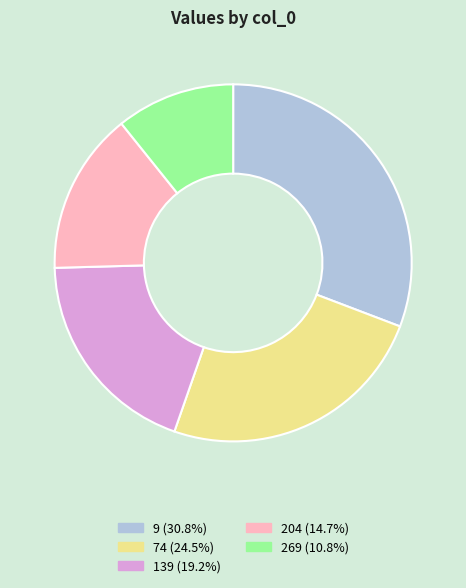

Is it true that 269 is 4% of the pie?

False